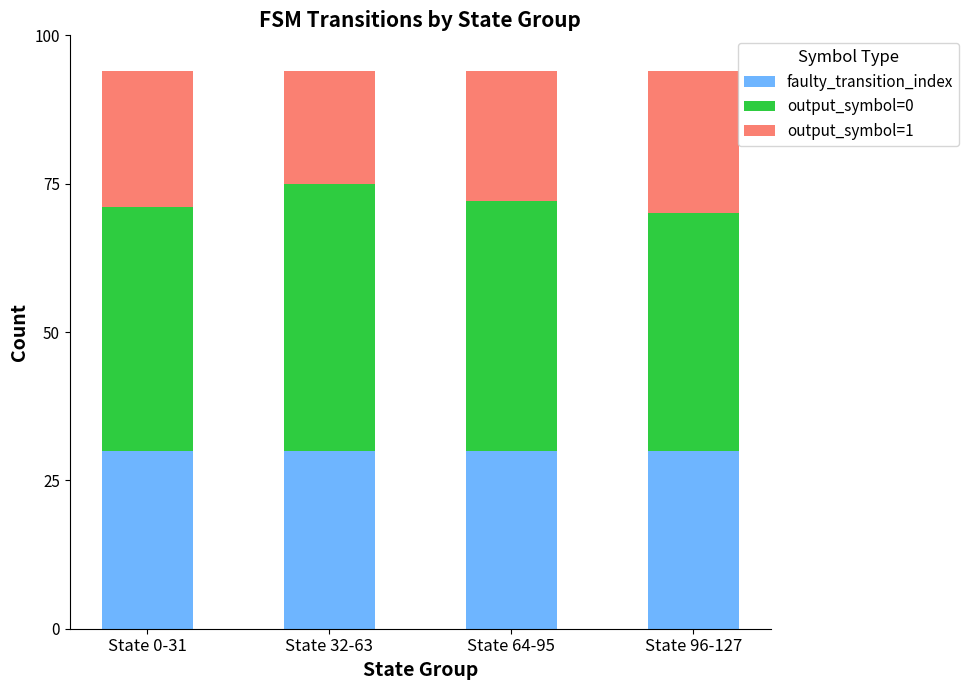

What is the total value across all series at State 64-95?

94